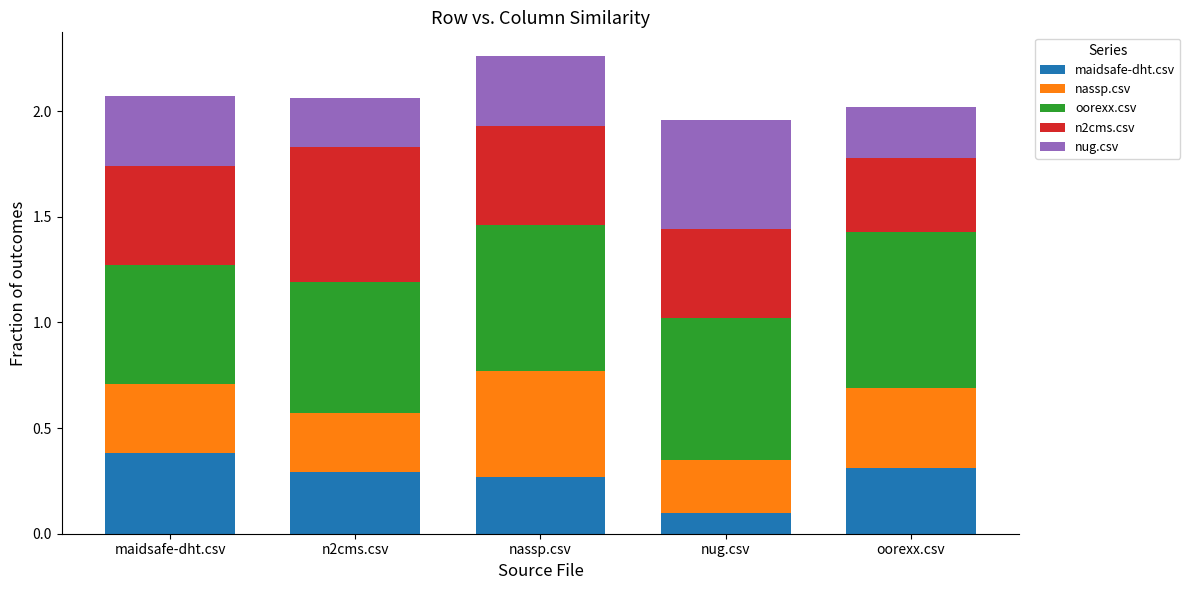

What is the total value across all series at nug.csv?

2.0